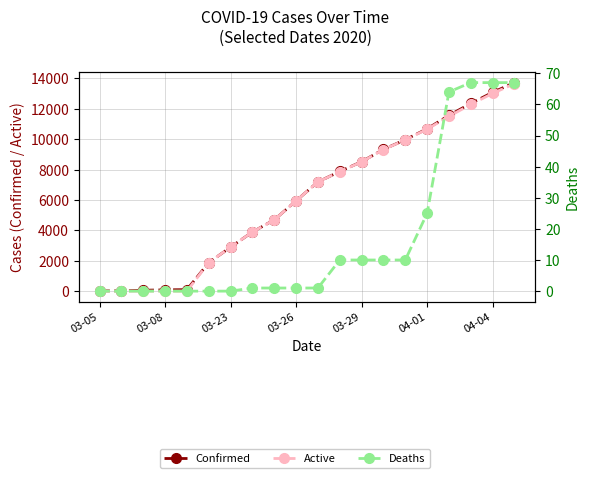

Reading right to left, list all the values displayed in this chart.

Confirmed: 13723	13081	12351	11567	10683	9967	9326	8519	7875	7187	5944	4691	3891	2894	1873	98	83	57	19	18
Active: 13656	13014	12284	11503	10658	9957	9316	8509	7865	7186	5943	4690	3890	2894	1873	0	0	0	0	0
Deaths: 67	67	67	64	25	10	10	10	10	1	1	1	1	0	0	0	0	0	0	0